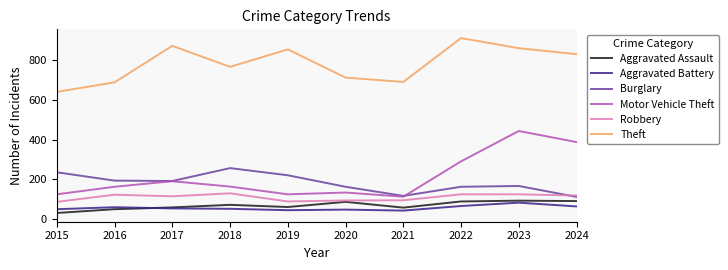

True or false: Aggravated Battery and Theft cross at least once.

False